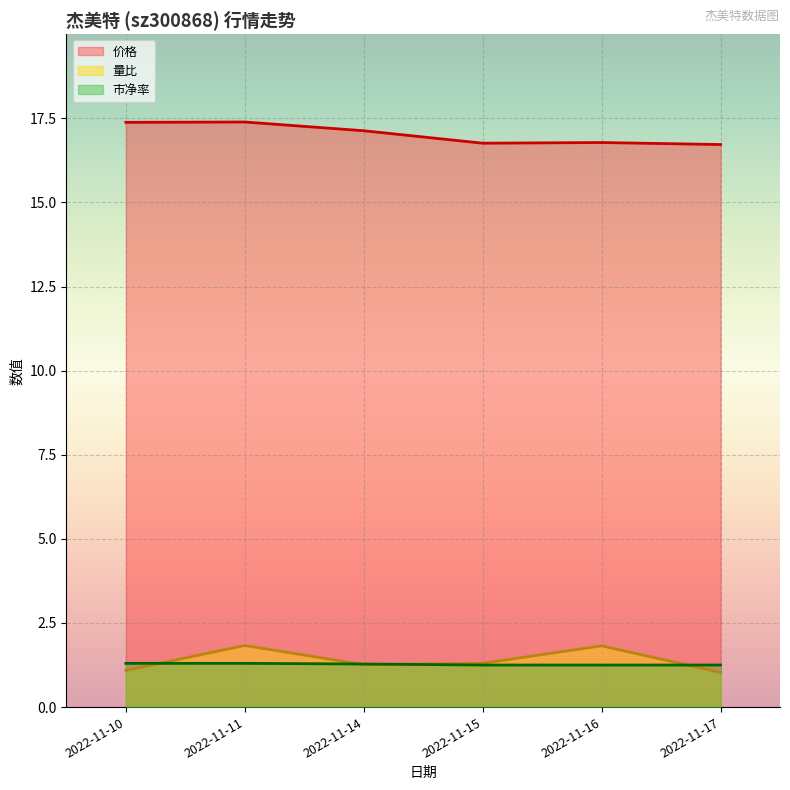

What is the difference between the second highest and second lowest values in the 市净率 series?

0.1